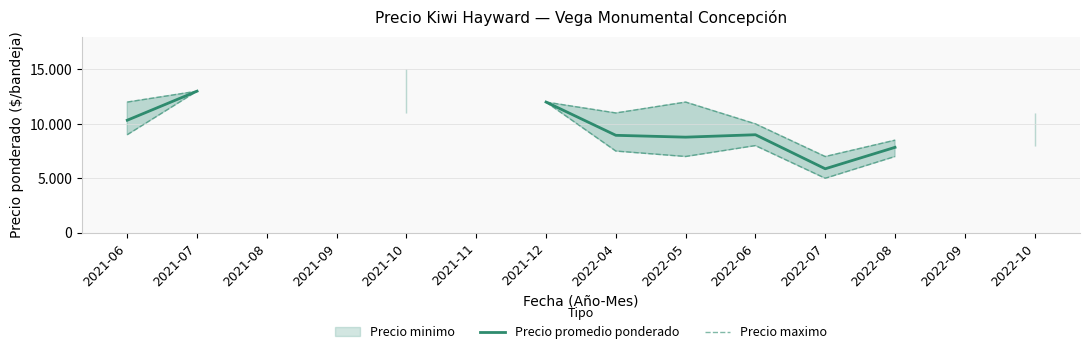

What is the label of the 8th point from the left?

2022-04